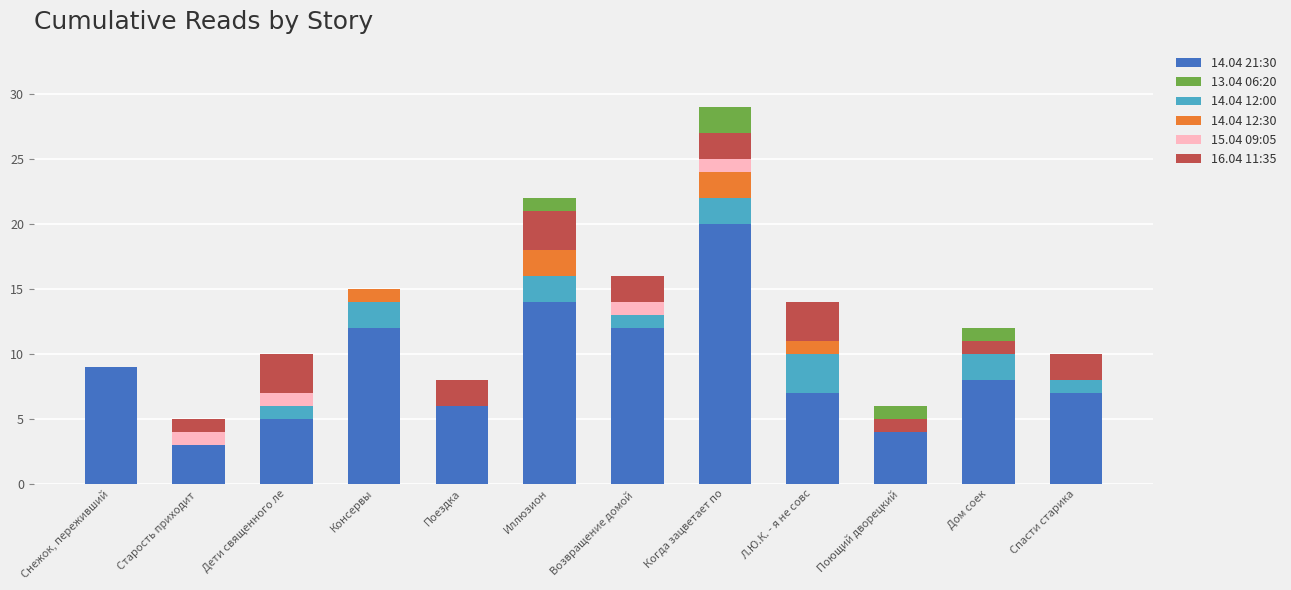

Are the bars horizontal?

No